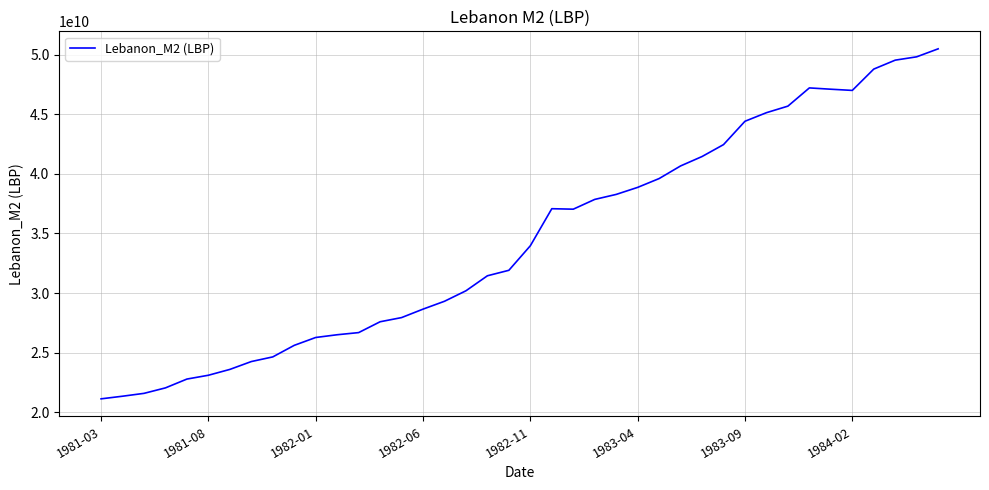

Does the chart have visible grid lines?

Yes